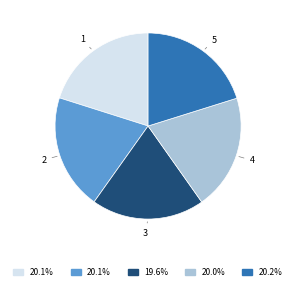

Is there a majority slice in this chart?

No